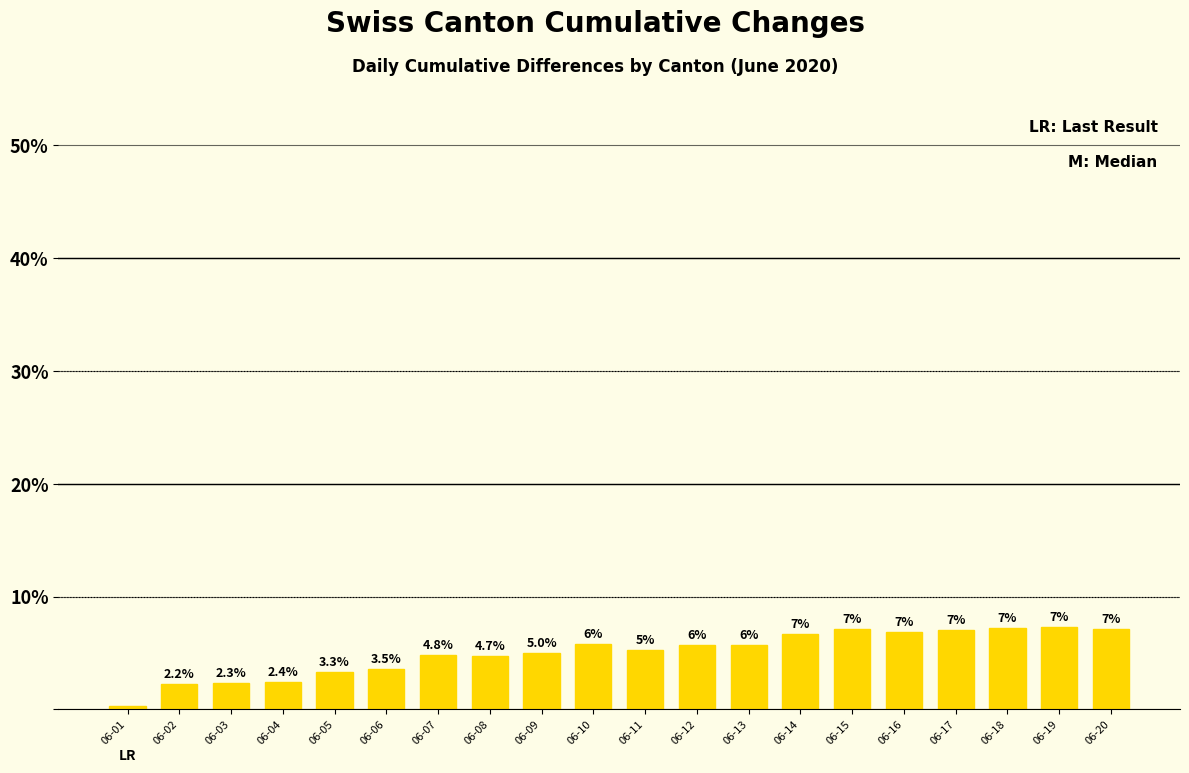

Which label corresponds to the smallest value in the chart?

06-01